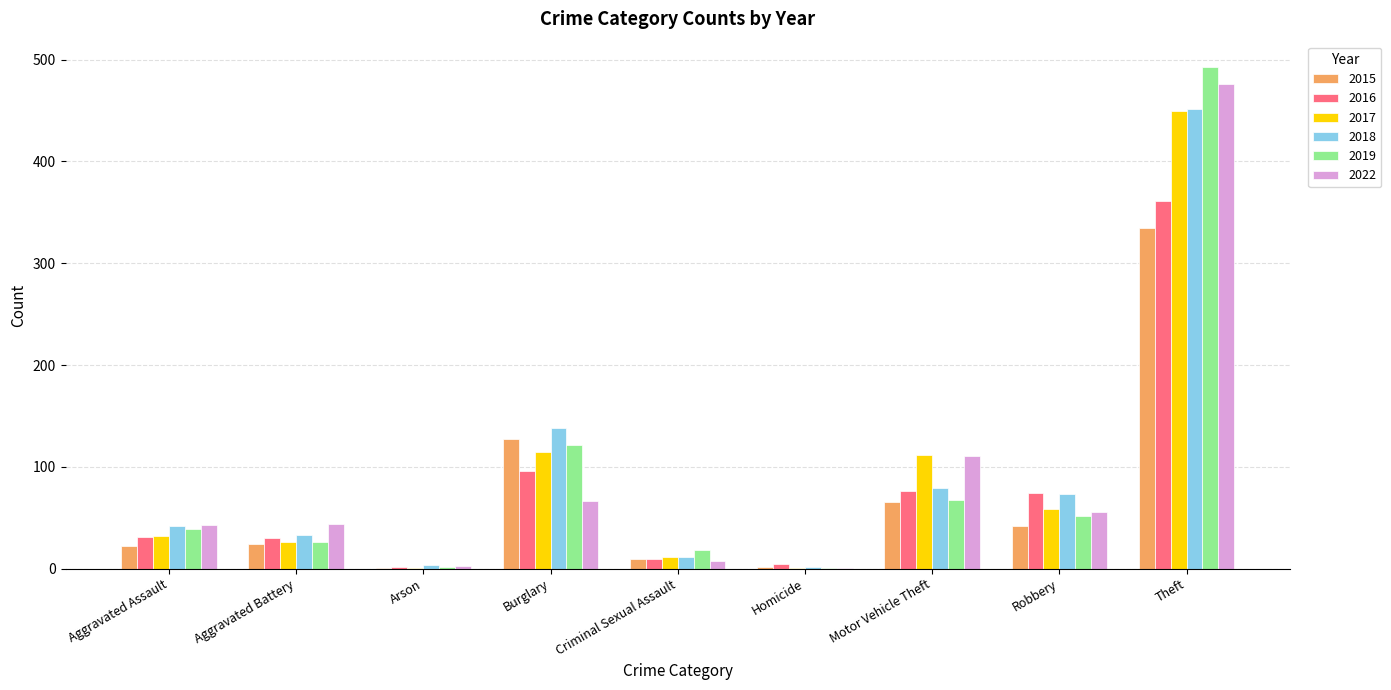

At which category does the chart reach its peak across all series?

Theft